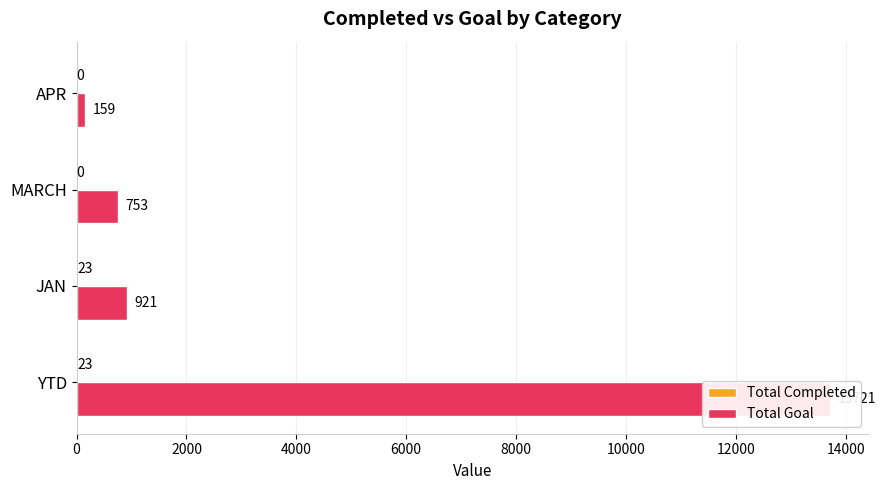

How many data points in Total Goal are less than 921?

2